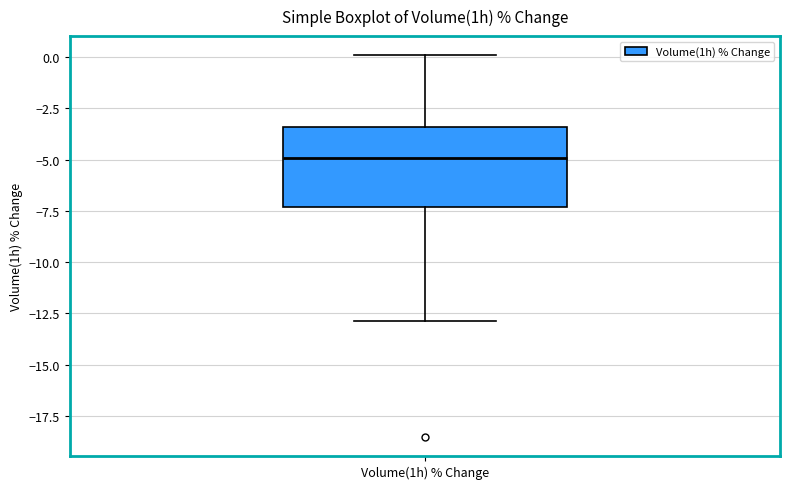

Where is the upper edge of the box for Volume(1h) % Change on the y-axis? The values are not printed on the chart, so give them approximately, as read against the axis.

-3.5